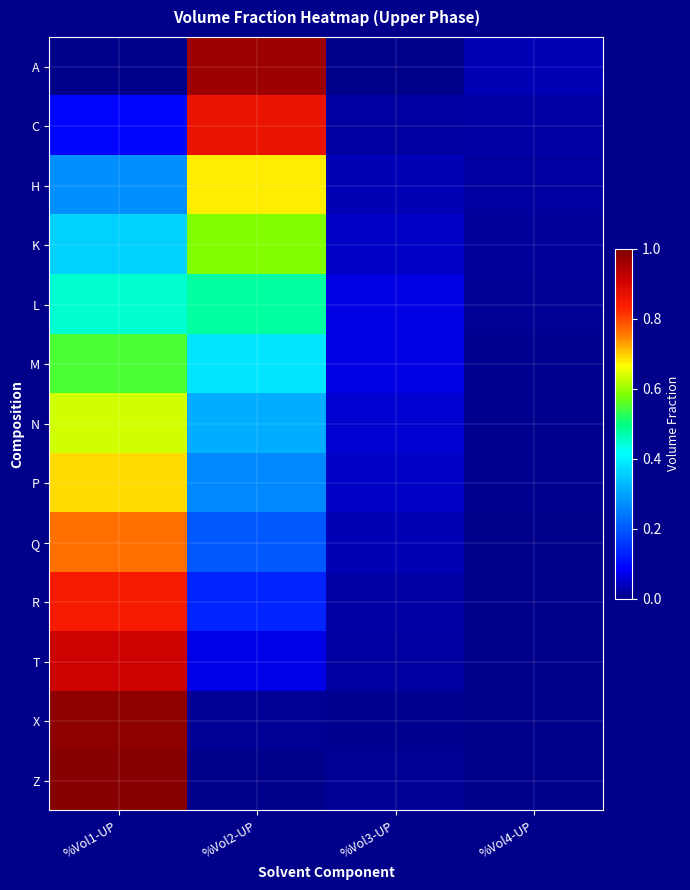

How many categories are shown in the chart?

4